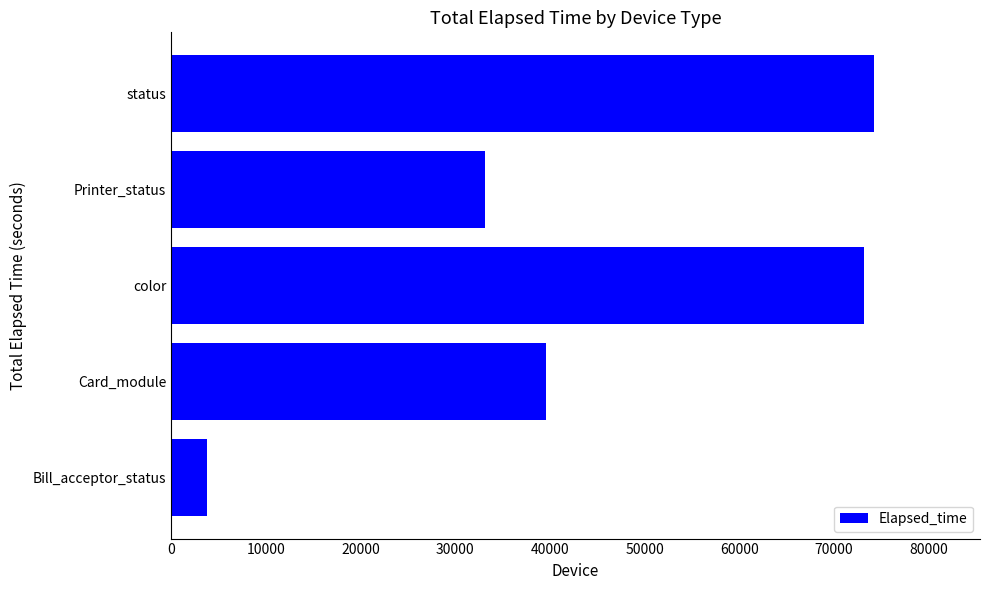

Which category has the highest value across all series?

status